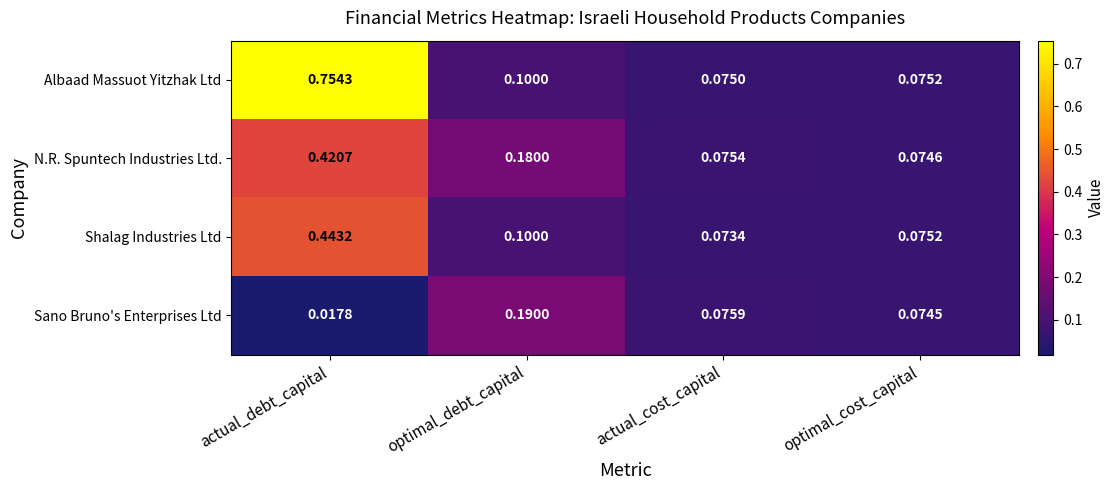

Which series has the widest spread of values?

Albaad Massuot Yitzhak Ltd